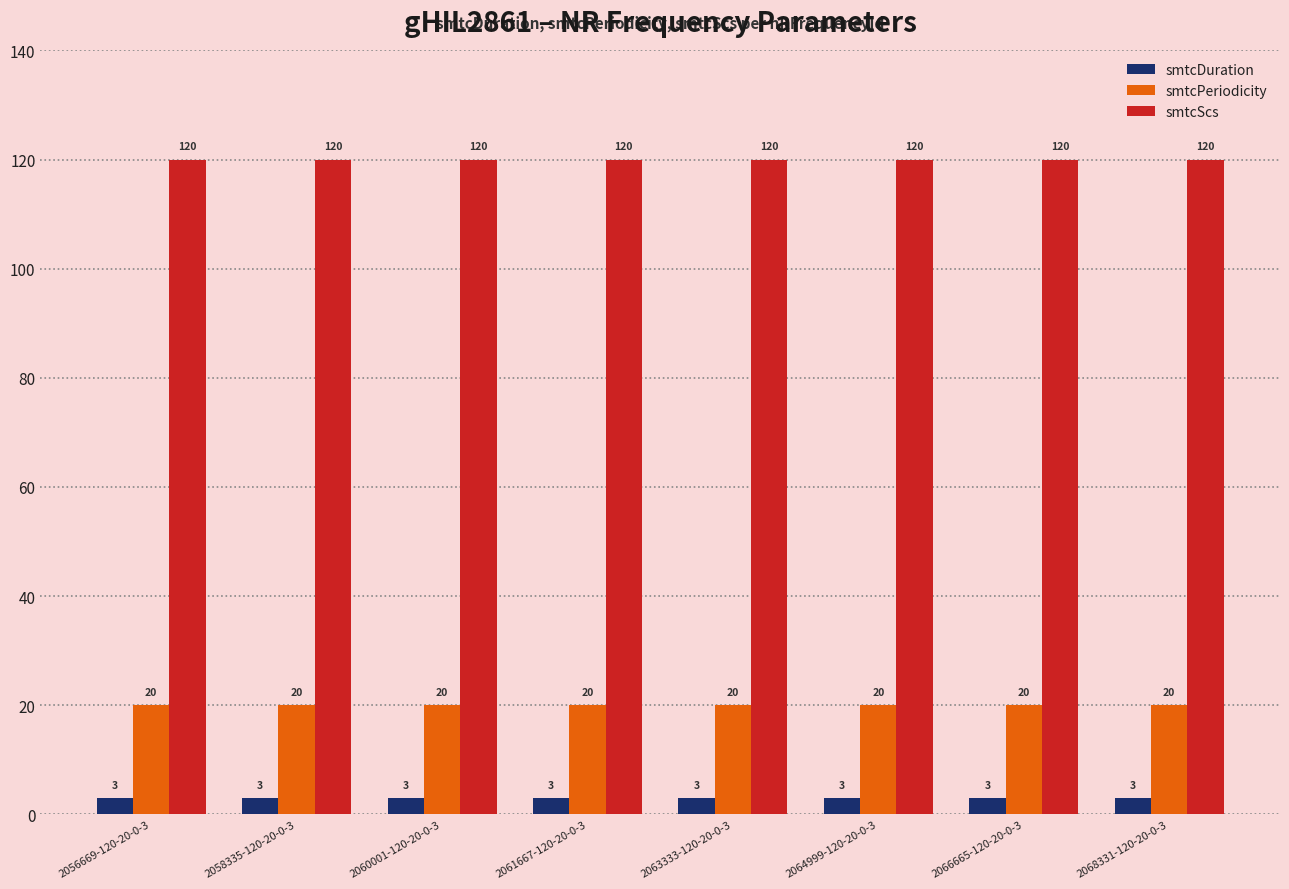

Rank the series at 2068331-120-20-0-3 from highest to lowest value.

smtcScs, smtcPeriodicity, smtcDuration